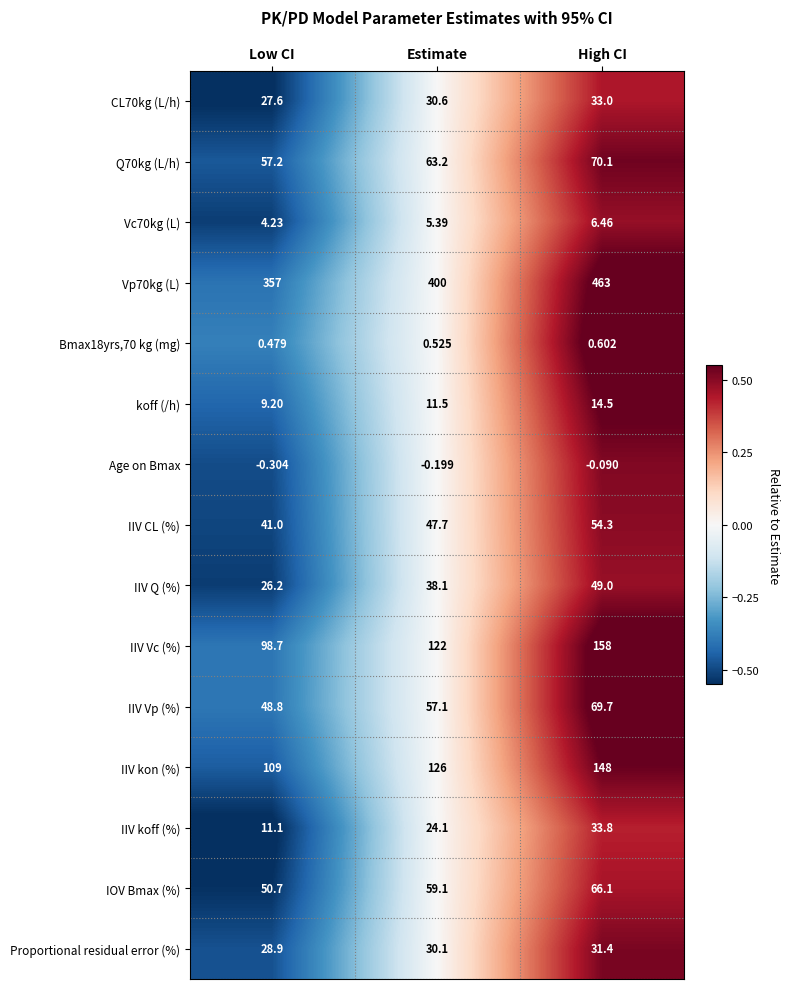

At which category does the chart reach its minimum across all series?

Low CI